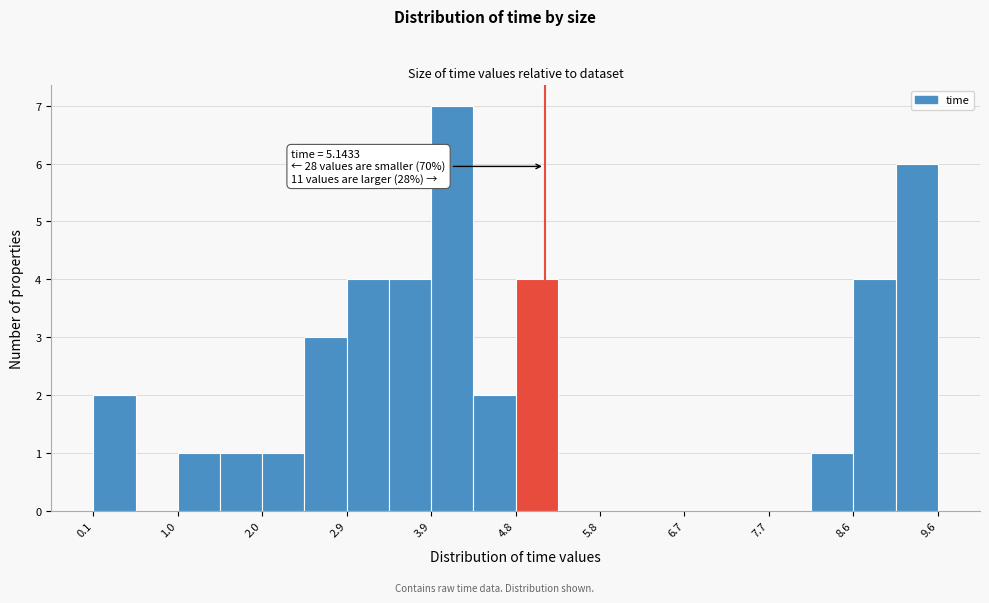

Which range on the x-axis has the tallest bar?

3.9 to 4.3